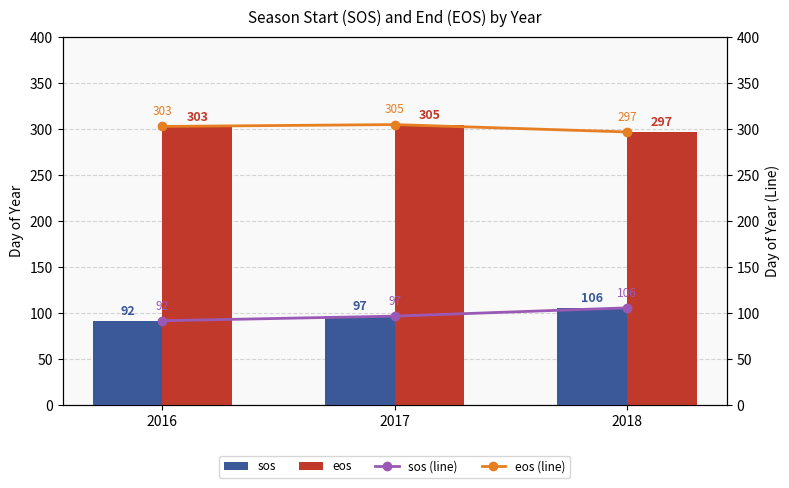

Is it true that sos (line) equals 106 at 2018?

True